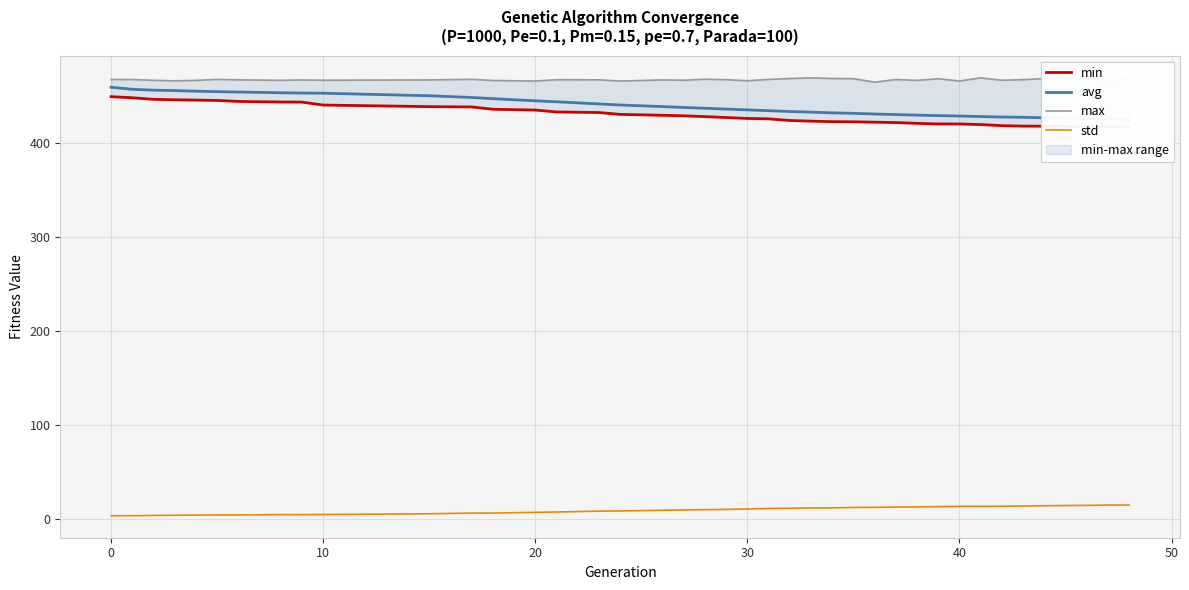

Is it true that avg equals 104.2 at 27?

False